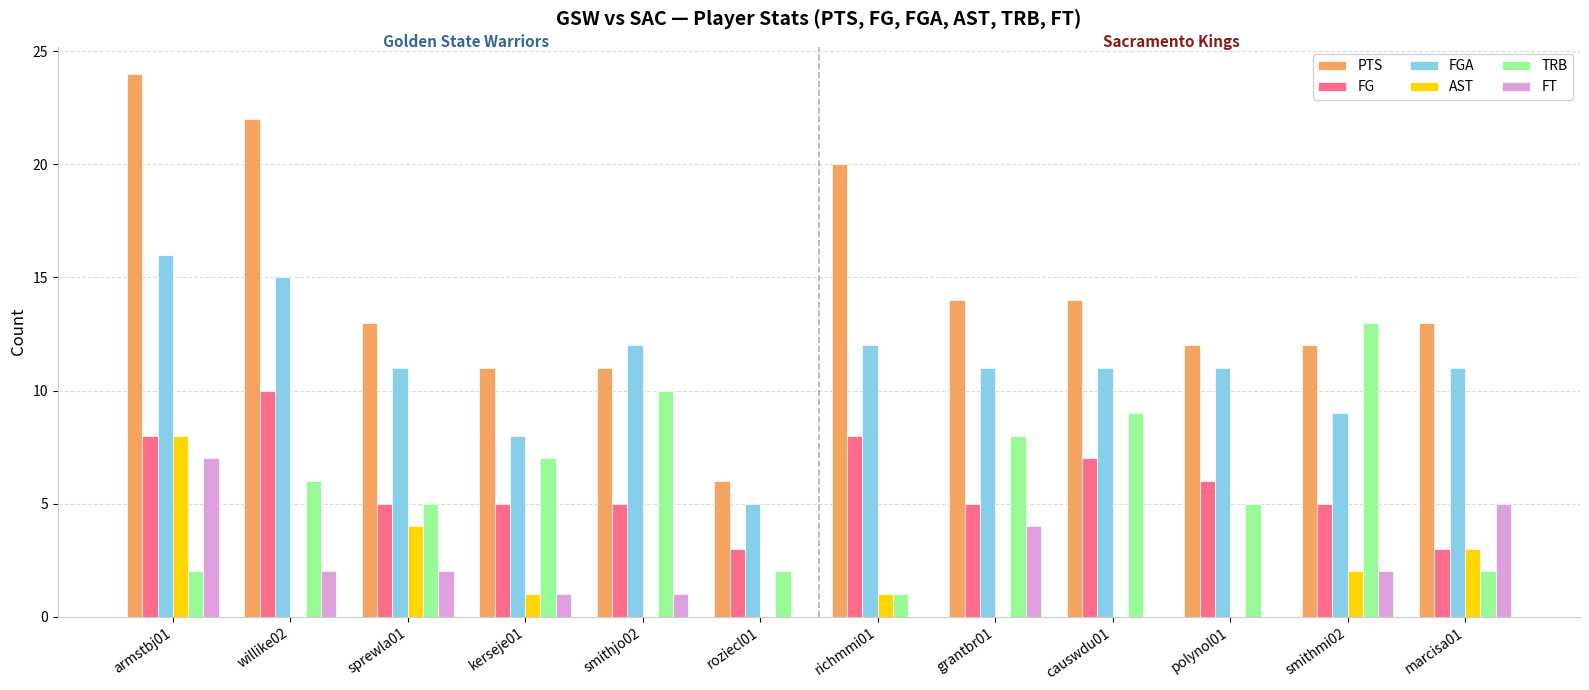

Does the chart contain stacked bars?

No